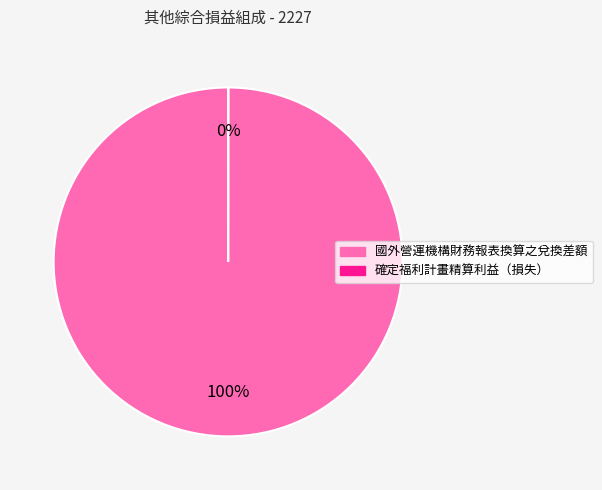

To the nearest percent, what percentage of the pie is 國外營運機構財務報表換算之兌換差額?

100%